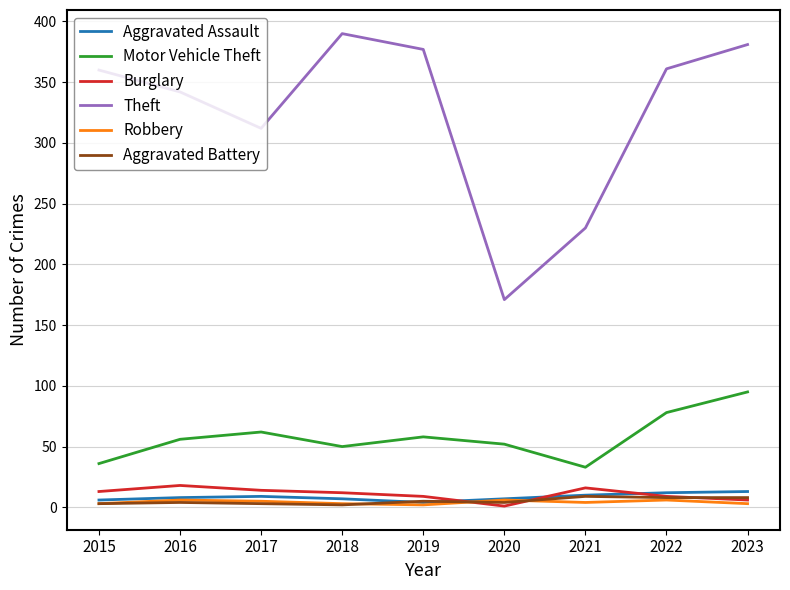

Does the chart display data point markers on the line(s)?

No